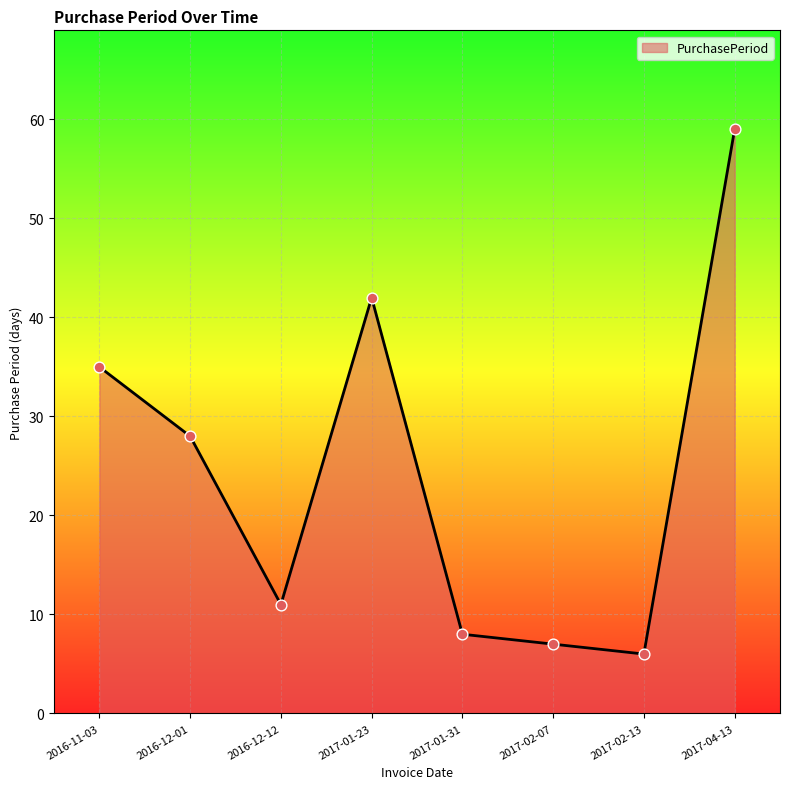

What is the change in value from 2016-12-12 to 2017-01-23?

+31